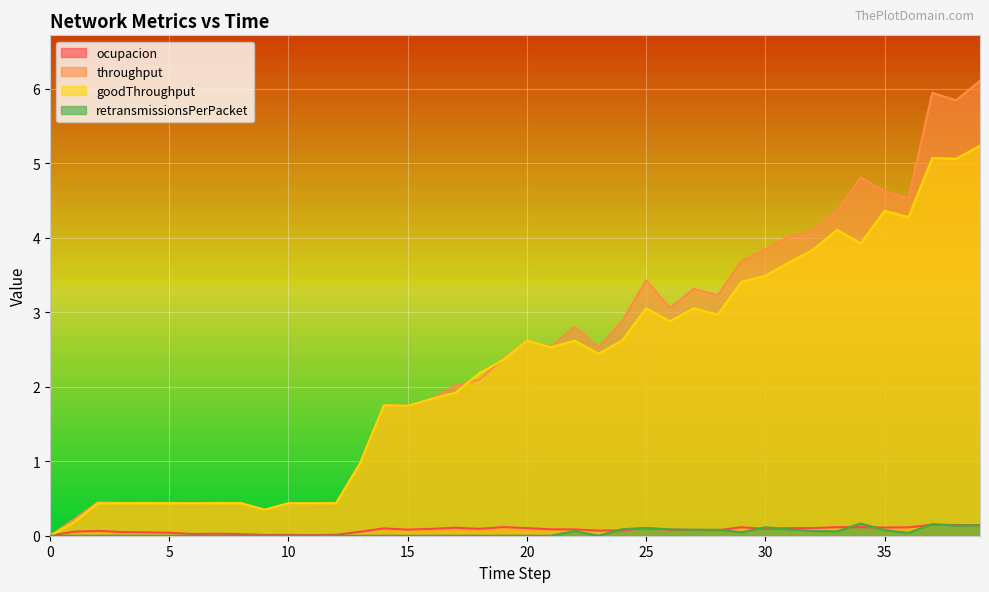

At which category does throughput reach its first local valley?

3